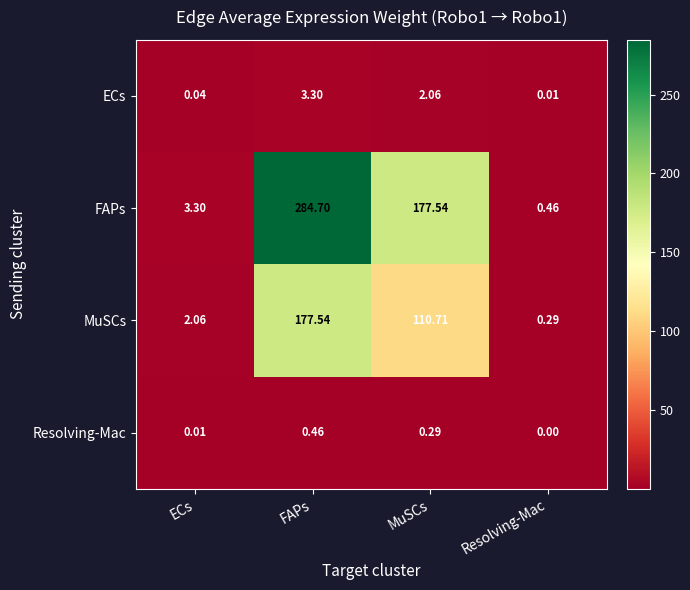

Which category has the highest value across all series?

FAPs